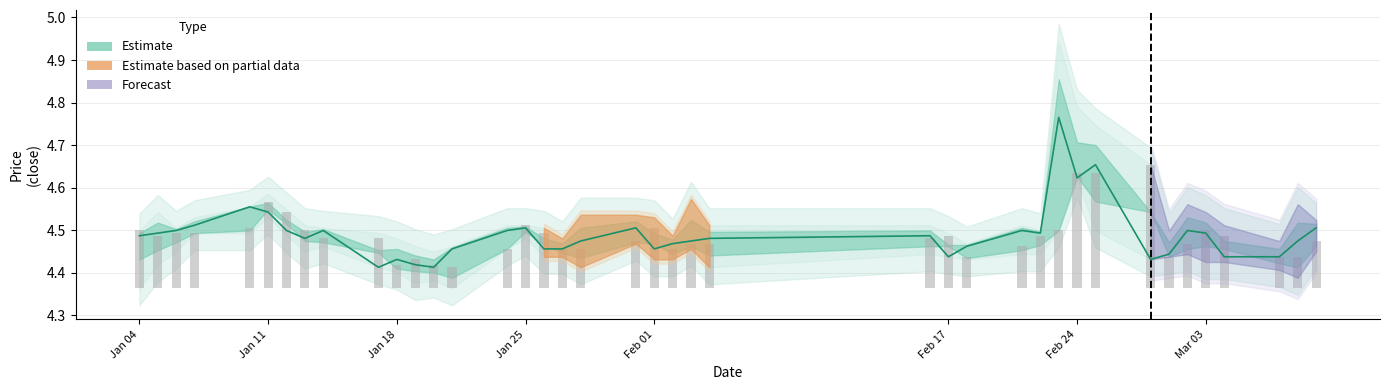

The close series shows 2.2 at Jan 18. True or false?

False